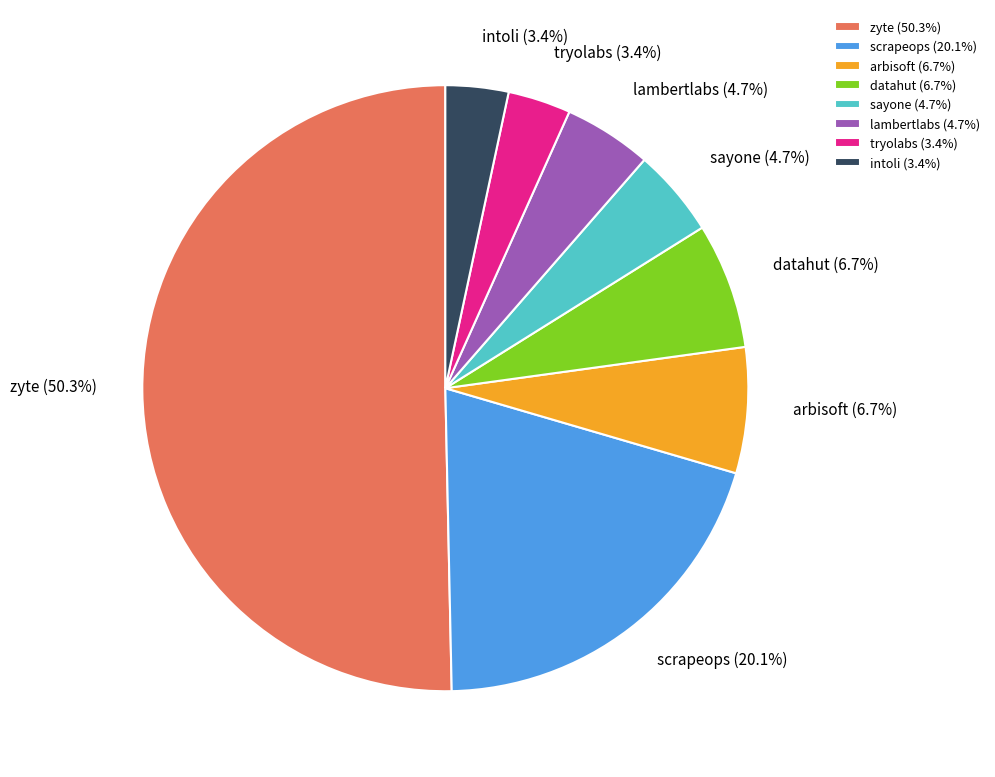

What is the largest slice in the pie chart?

zyte